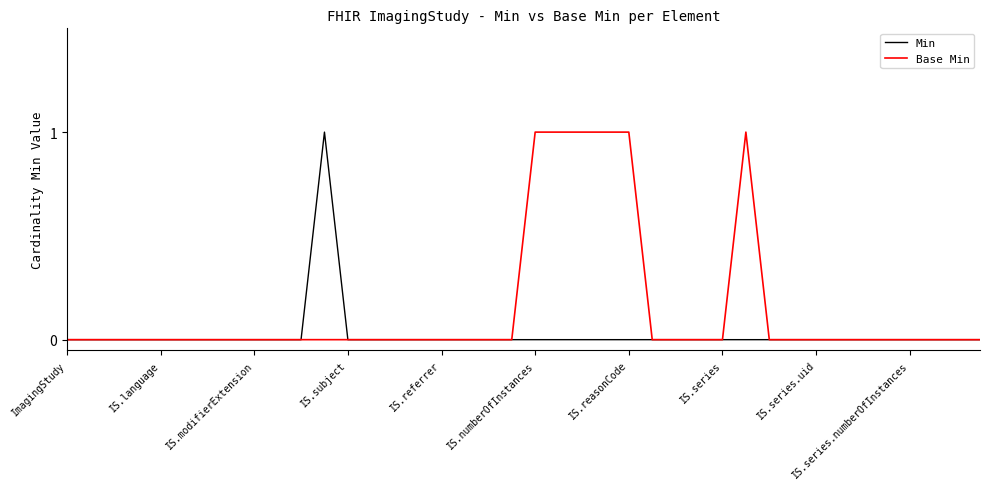

How many Min values are between 0 and 1?

40